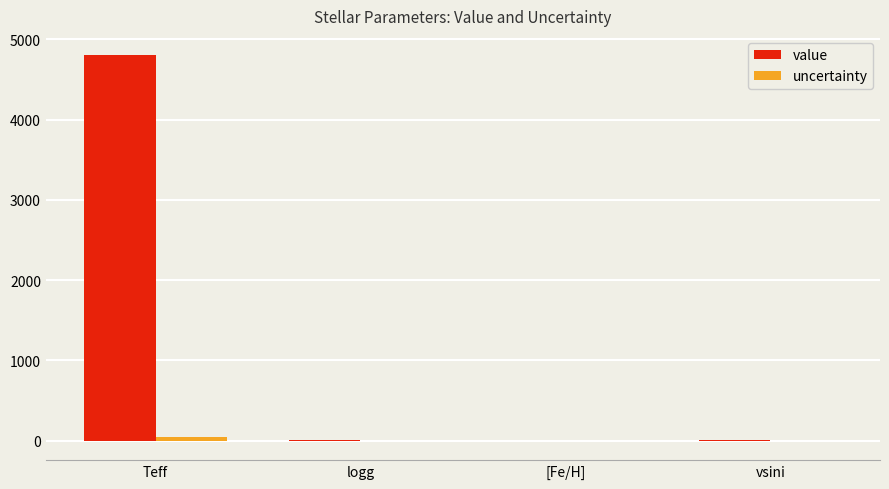

Which category has the highest value across all series?

Teff